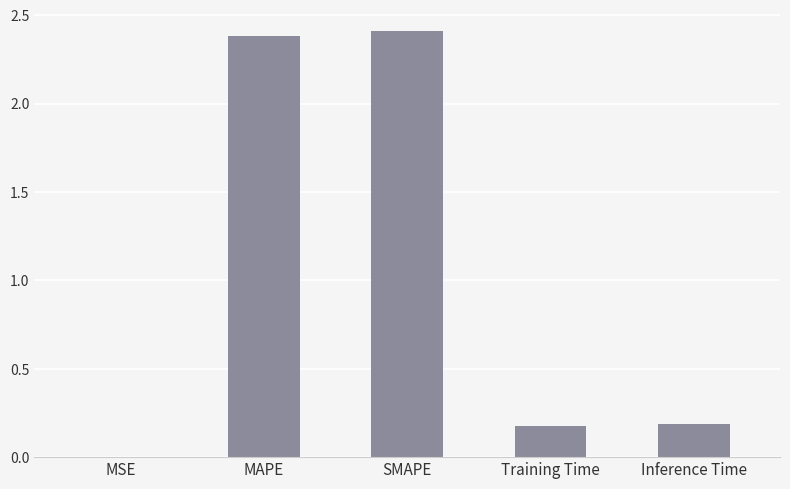

What is the sum of all values?

5.2